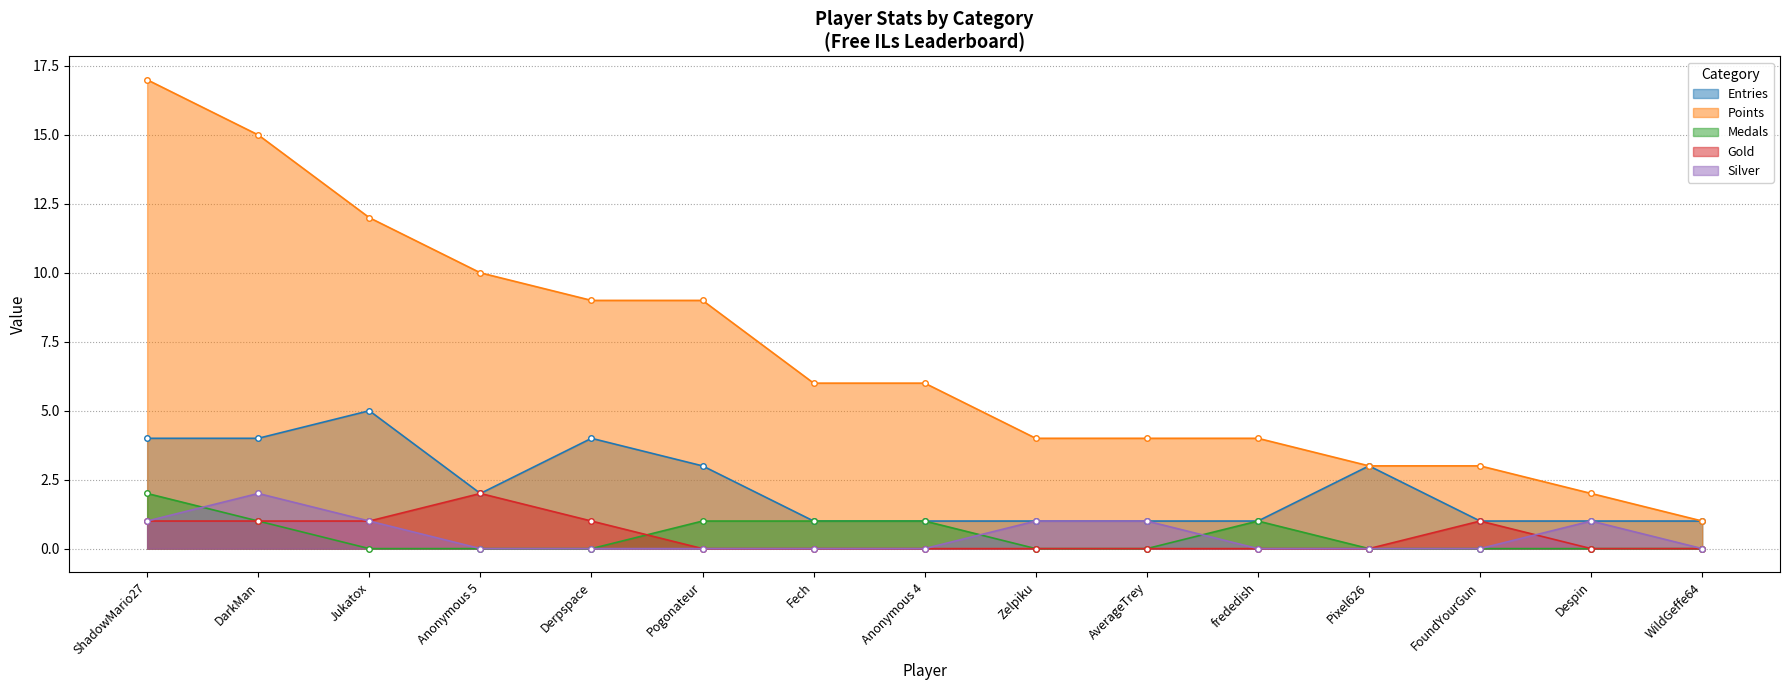

True or false: Points has more than 0 interior local peaks.

False